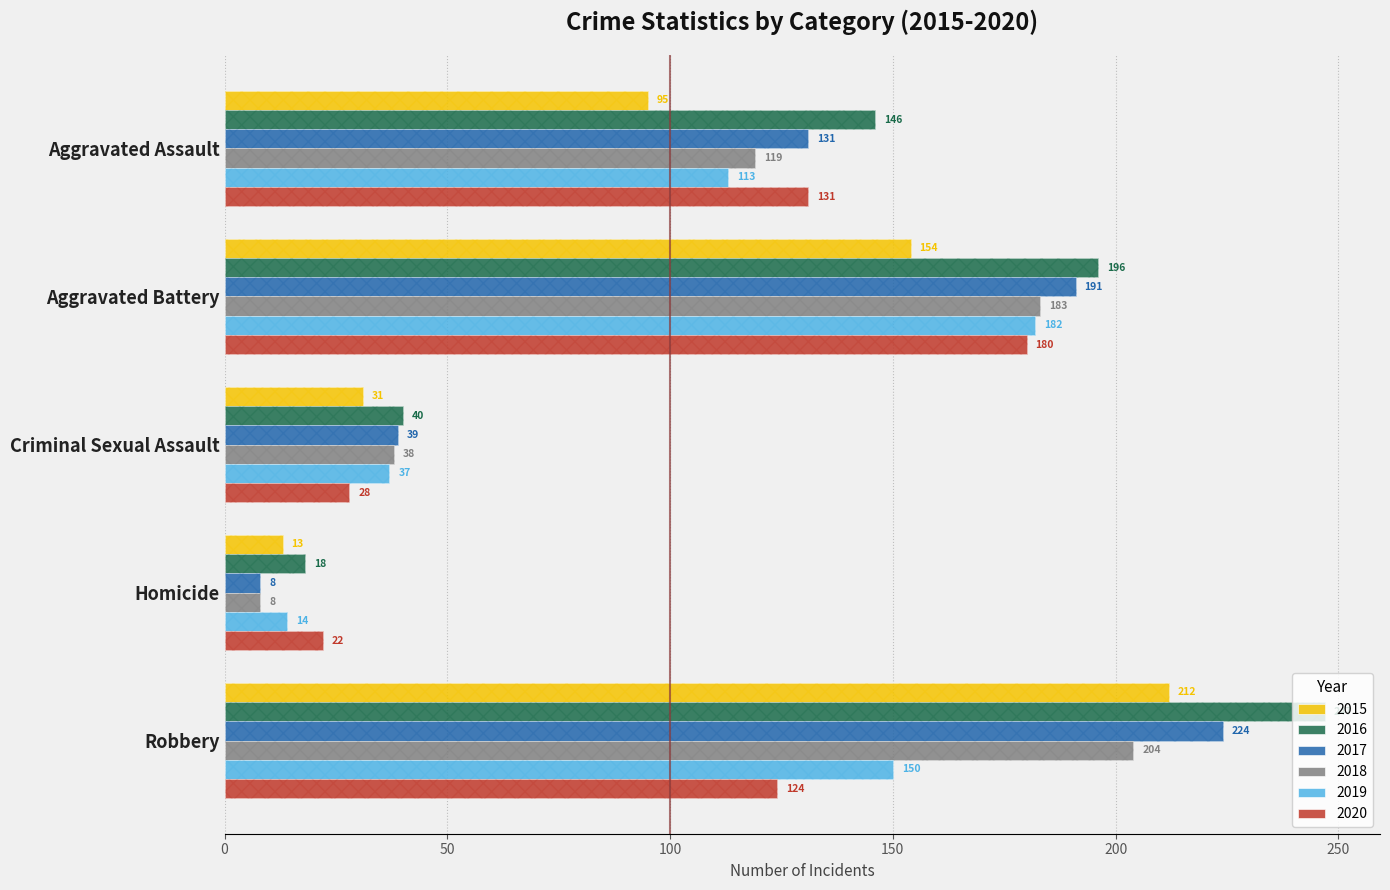

List the series in order of their peak value, lowest first.

2020, 2019, 2018, 2015, 2017, 2016